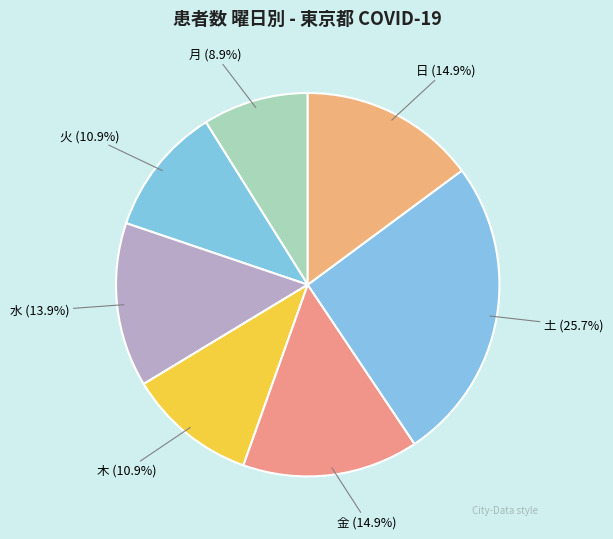

Is the sum of 金 and 水 greater than half?

No